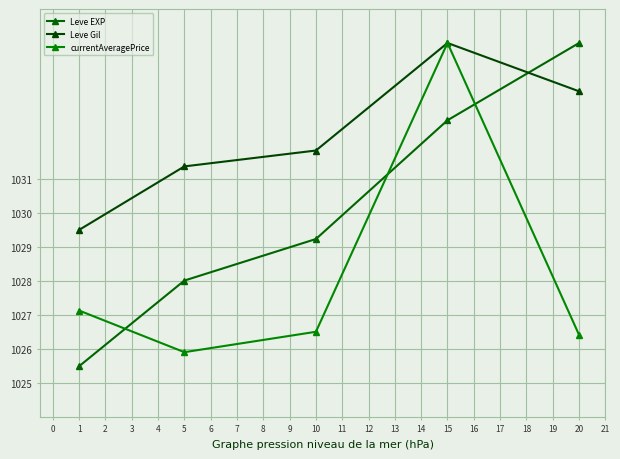

Is this an area chart (filled region under the line)?

No